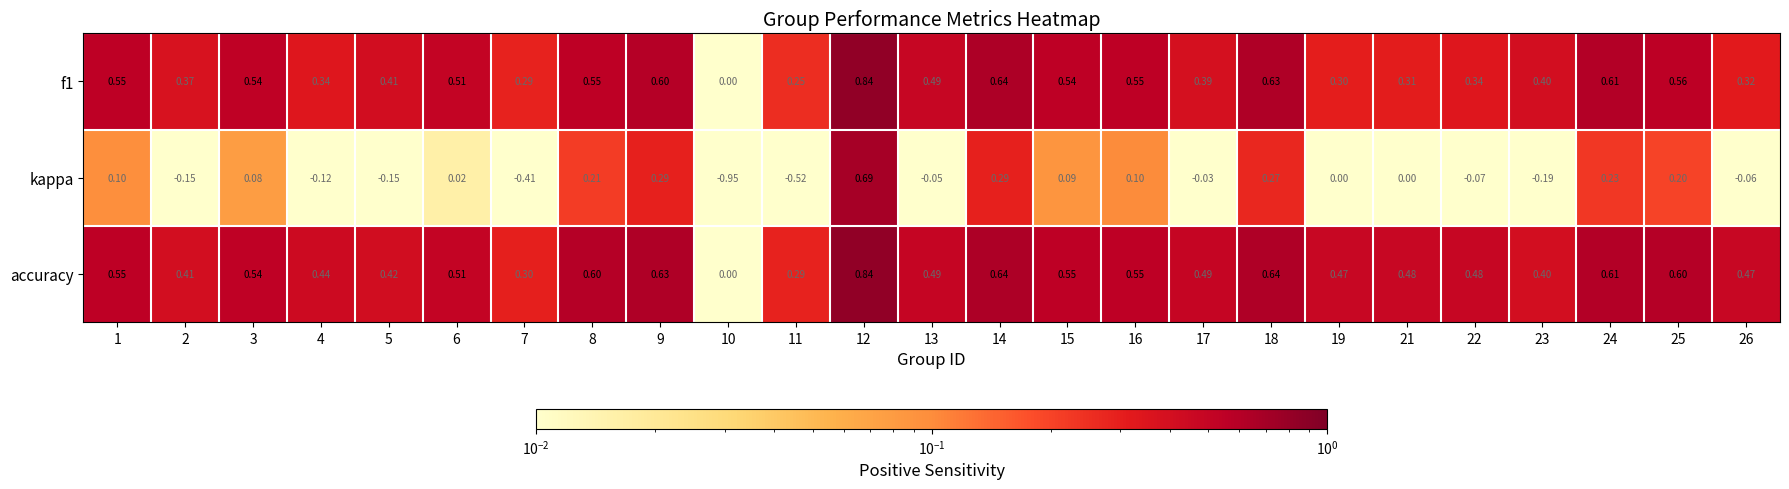

Between 3 and 5, which series saw the biggest shift?

kappa